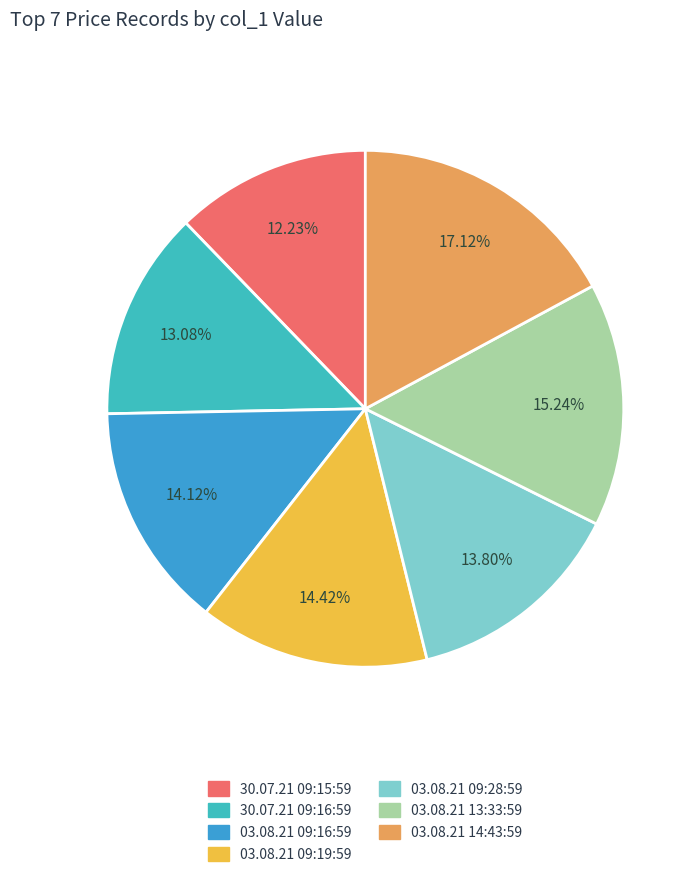

What is the largest slice in the pie chart?

03.08.21 14:43:59